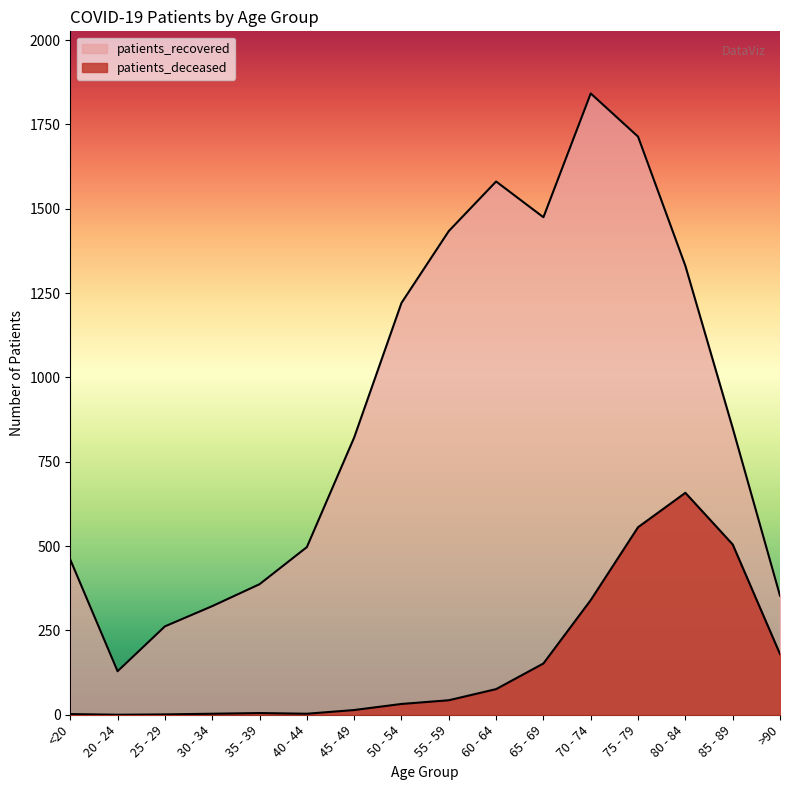

What is the label of the 15th point from the right?

20 - 24